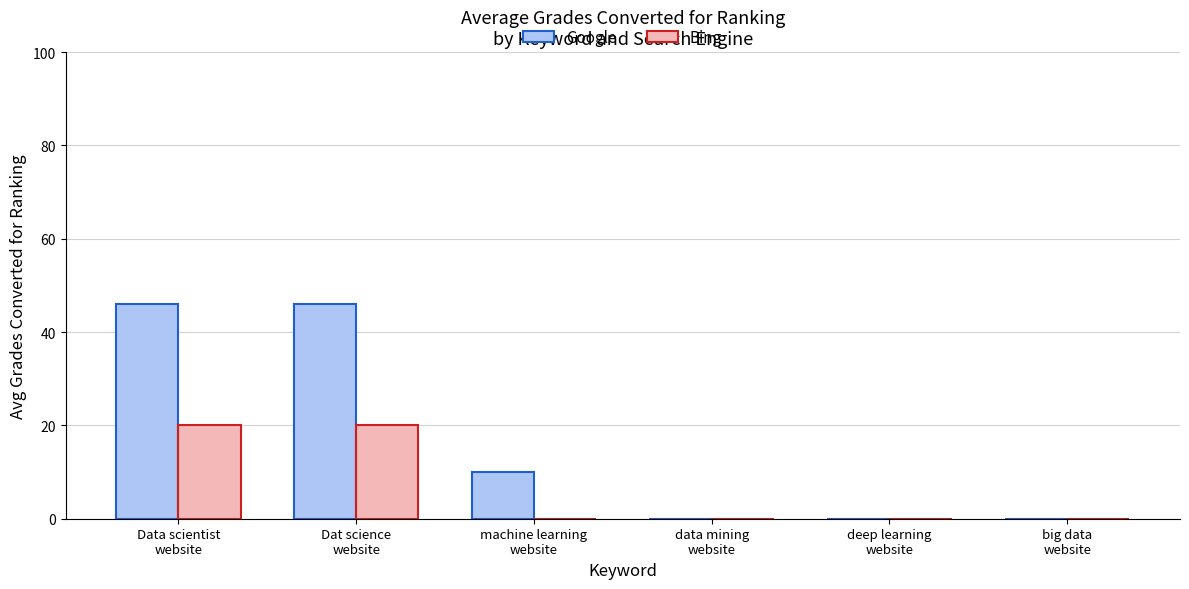

Reading left to right, extract all data points from this chart.

Google: 46	46	10	0	0	0
Bing: 20	20	0	0	0	0